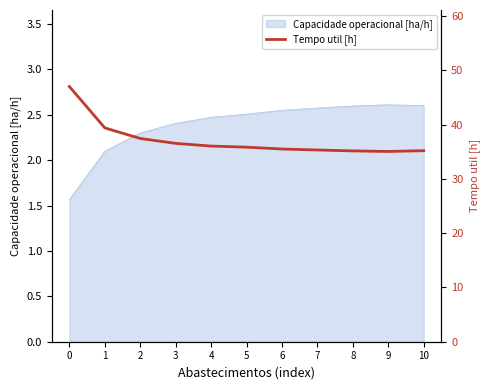

Reading left to right, extract all data points from this chart.

0=47.0	1=39.4	2=37.5	3=36.5	4=36.0	5=35.9	6=35.5	7=35.3	8=35.2	9=35.1	10=35.2